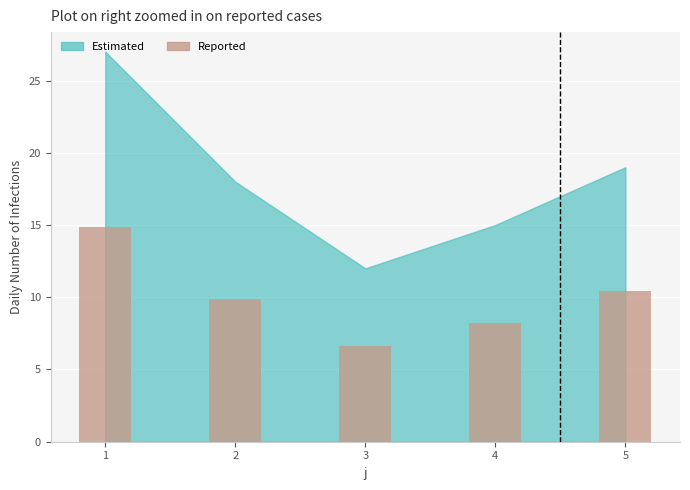

Is it true that the value at 2 is 2.7?

False